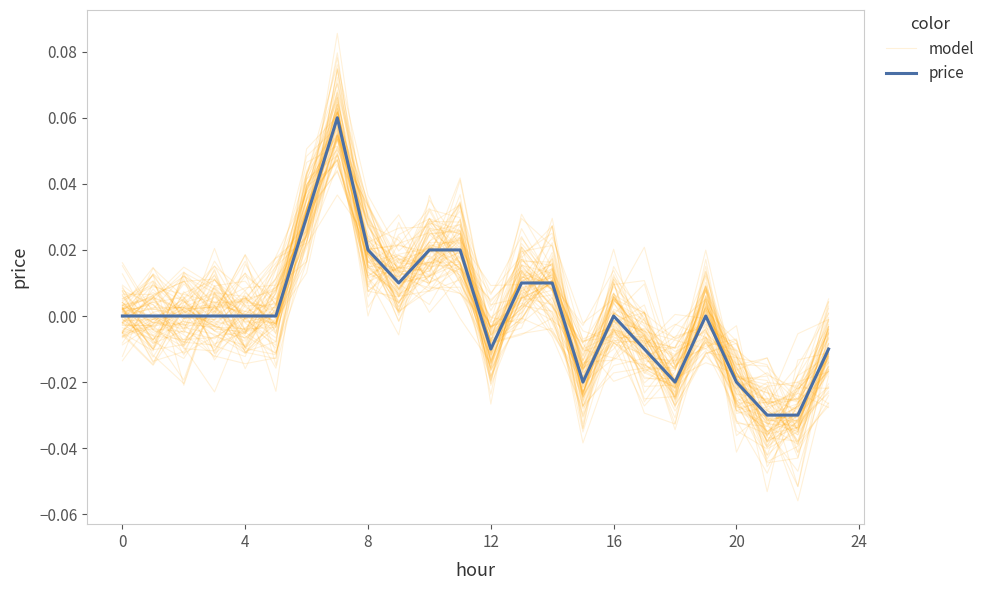

How many data points in price are less than 0?

8